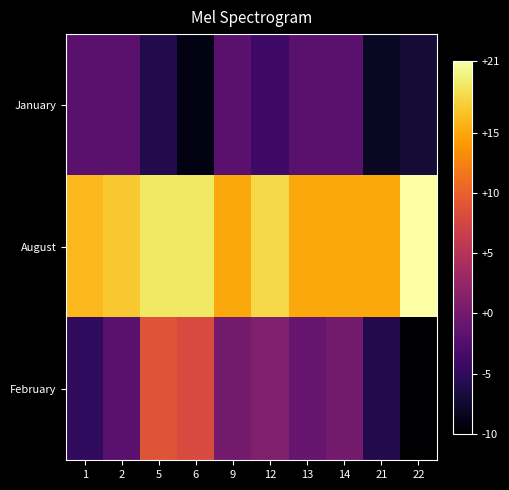

At which category is the sum across all series the highest?

5